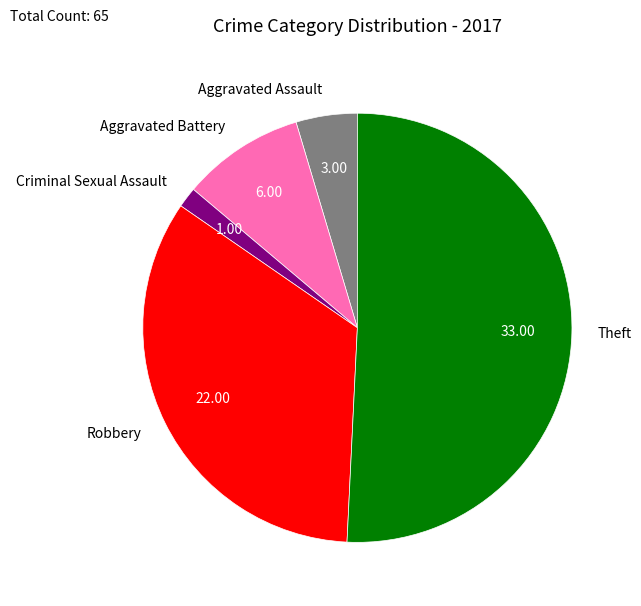

Do Aggravated Assault and Criminal Sexual Assault together represent more than half of the pie?

No